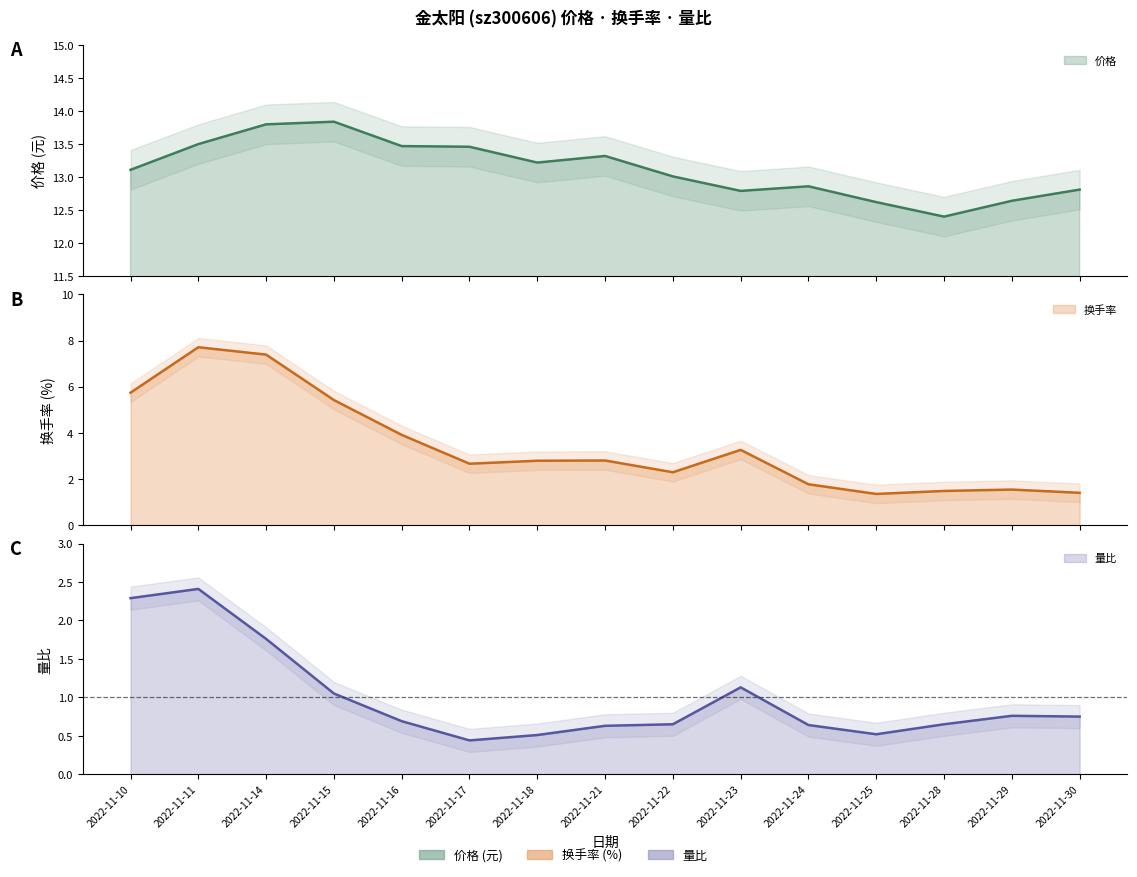

Is the value of 换手率 at 2022-11-16 greater than the value of 量比 at 2022-11-30?

Yes